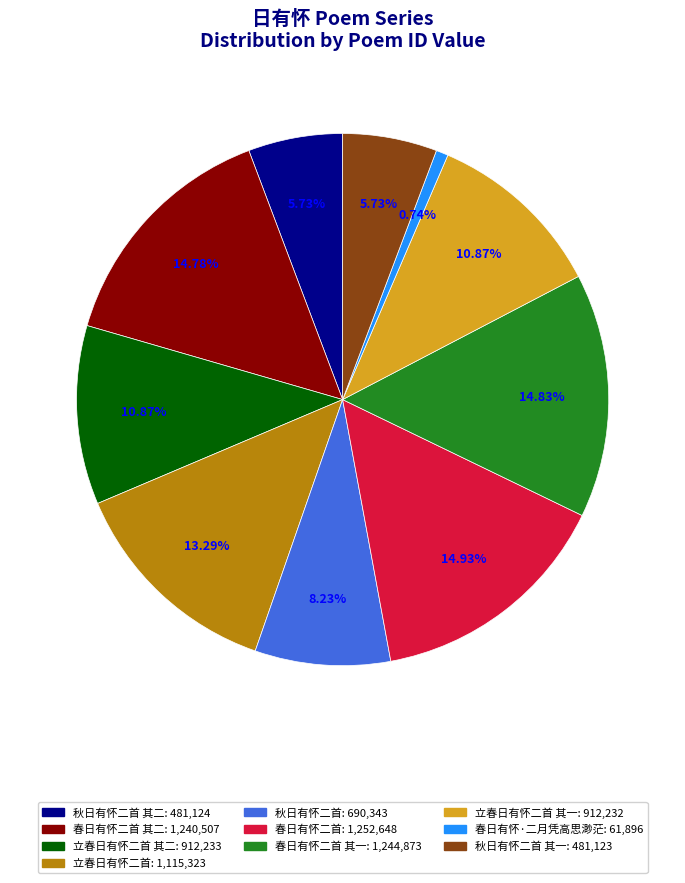

Is there any slice that represents more than half of the pie?

No